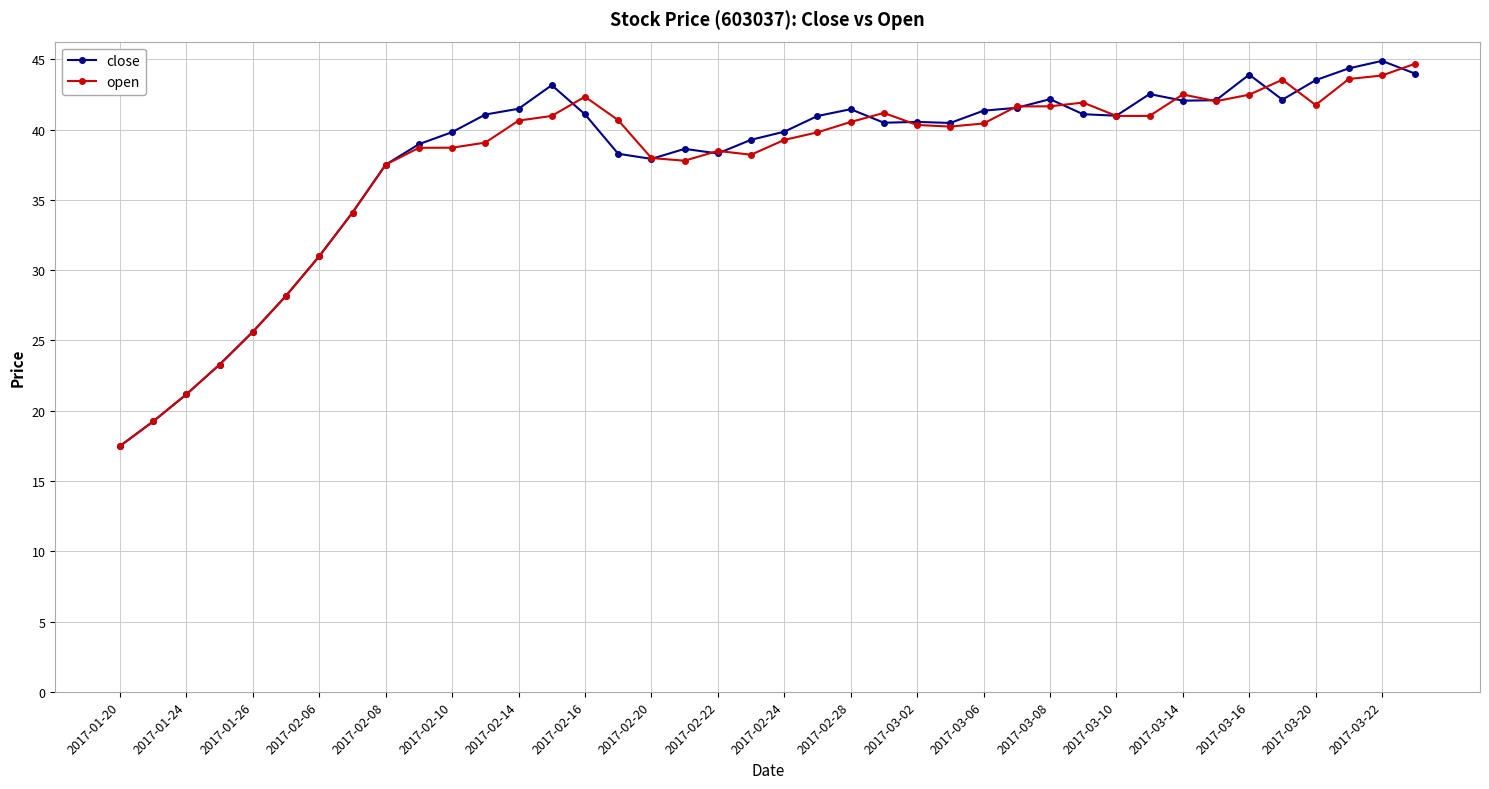

What is the value of the close point at the 4th from the left?

23.3